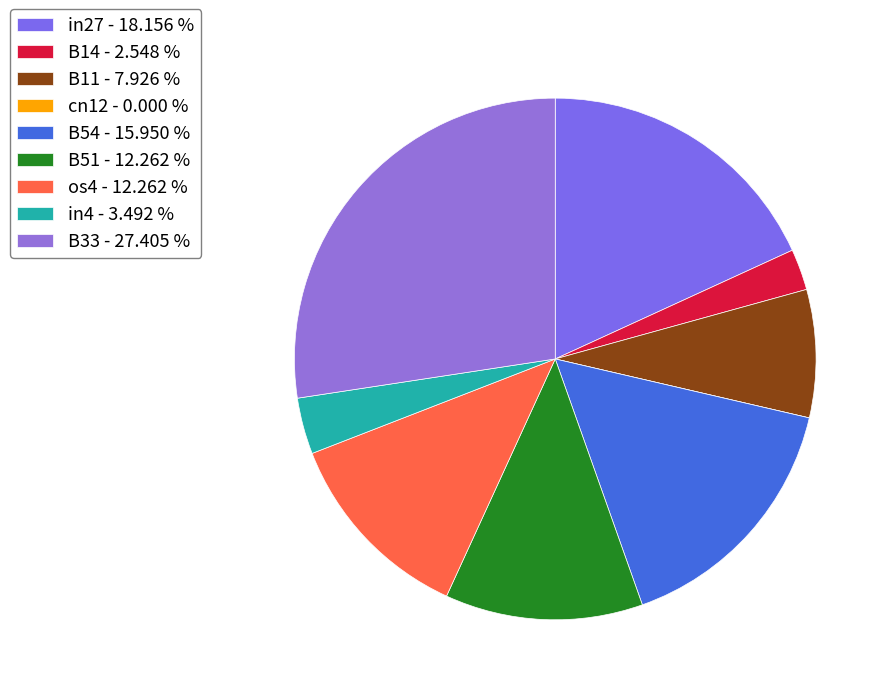

How many slices are in this pie chart?

9